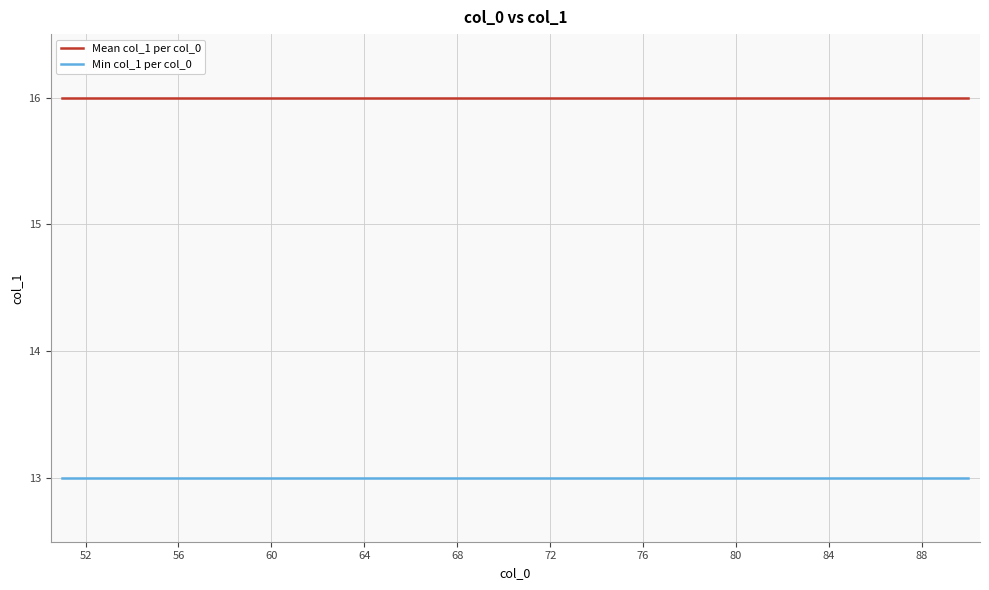

List the series in order of their overall mean, highest first.

Mean col_1 per col_0, Min col_1 per col_0